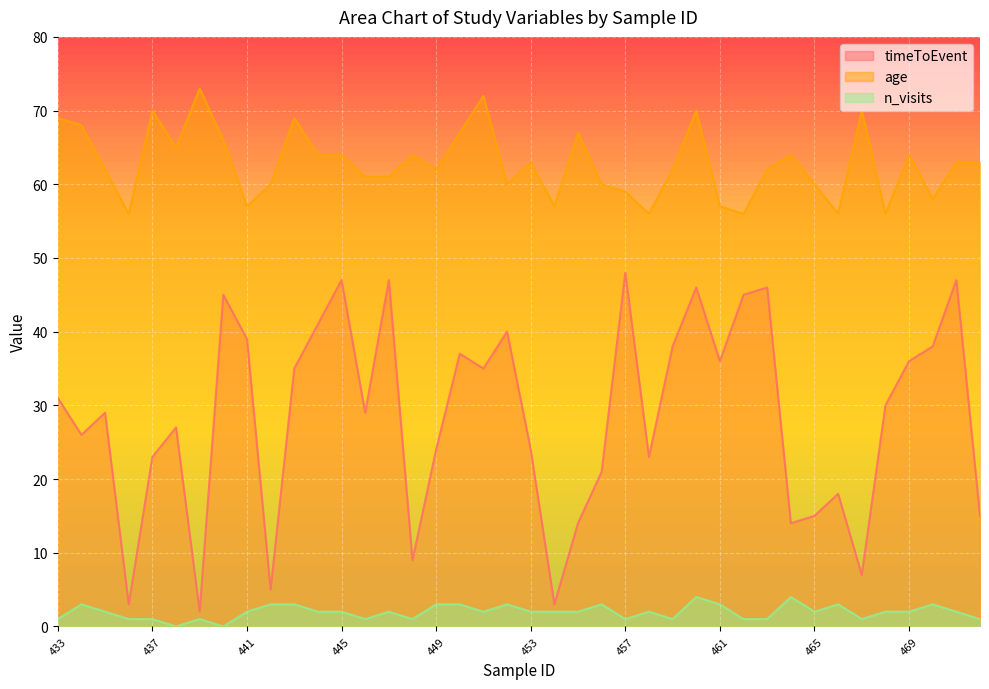

Is it true that n_visits equals 2 at 437?

False